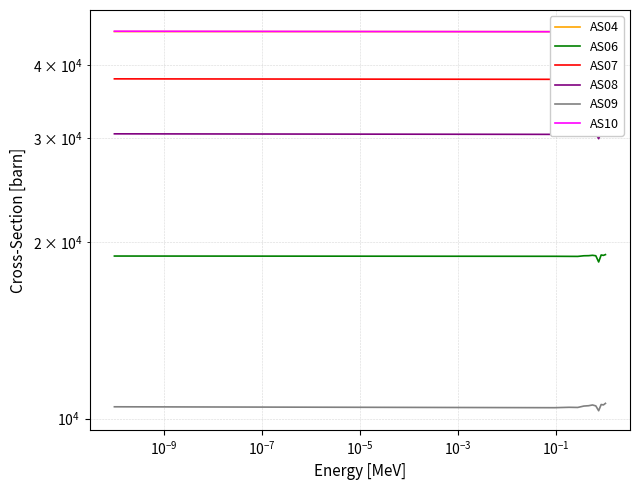

True or false: AS09 and AS07 intersect in this chart.

False